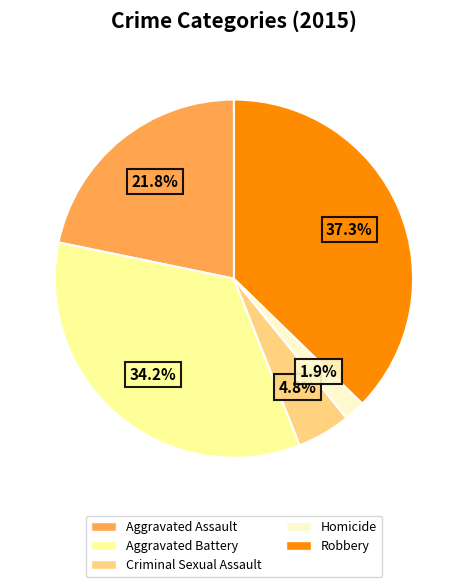

How many segments does this pie chart have?

5